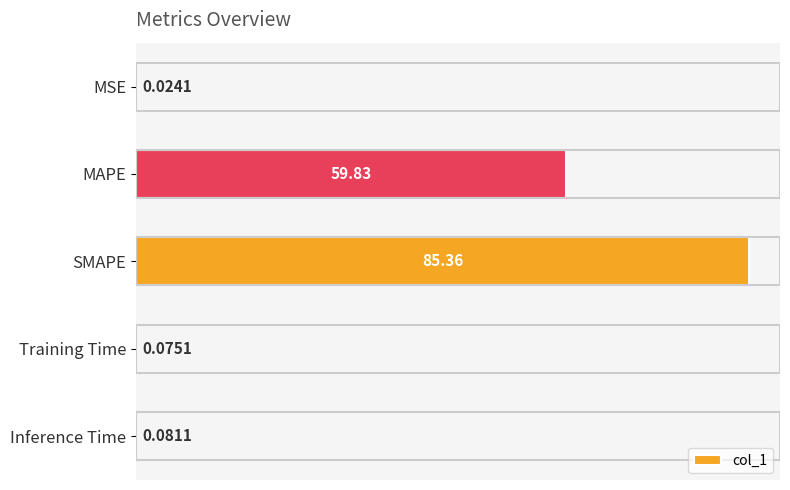

Which label corresponds to the largest value in the chart?

SMAPE